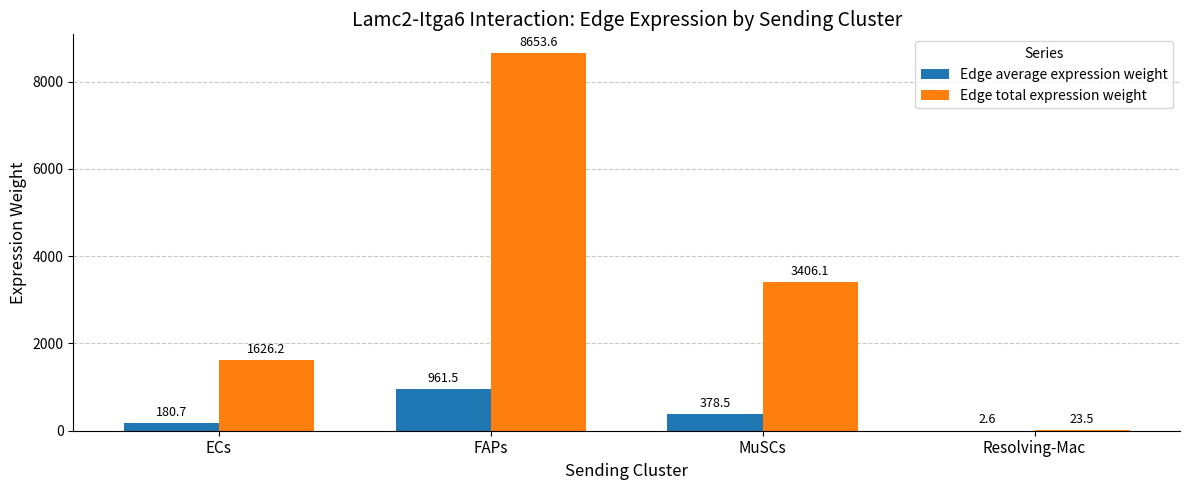

What is the average value of the Edge average expression weight series?

380.8